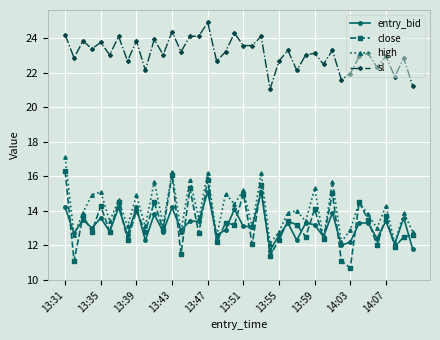

What is the minimum value shown in the chart?

10.7